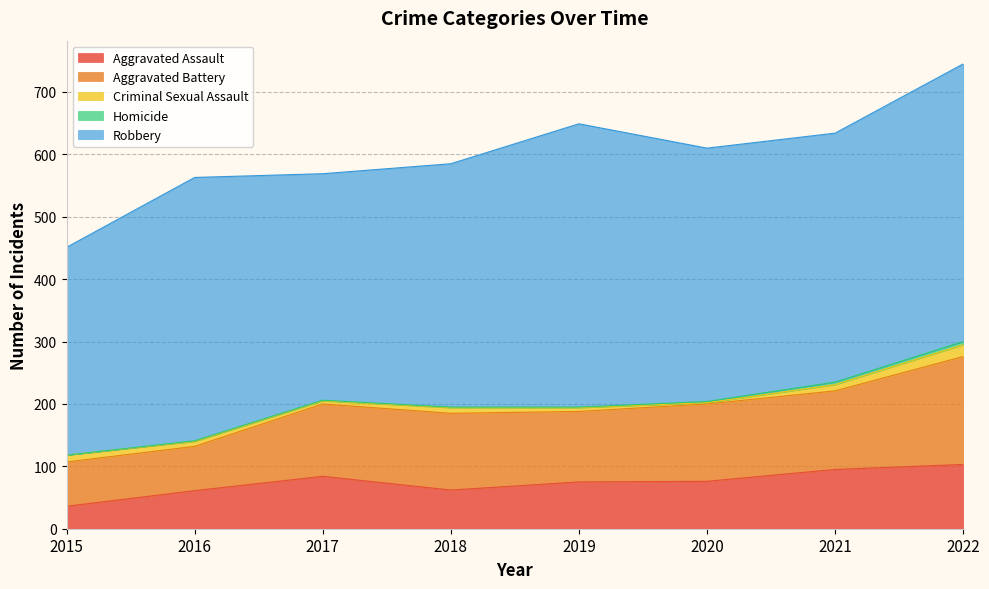

Reading left to right, what are all the values shown in this chart?

Aggravated Assault: 36	61	84	62	75	76	95	103
Aggravated Battery: 71	71	116	123	113	124	126	173
Criminal Sexual Assault: 11	8	5	9	6	2	10	19
Homicide: 0	1	1	1	1	2	4	5
Robbery: 333	422	363	390	454	406	399	445